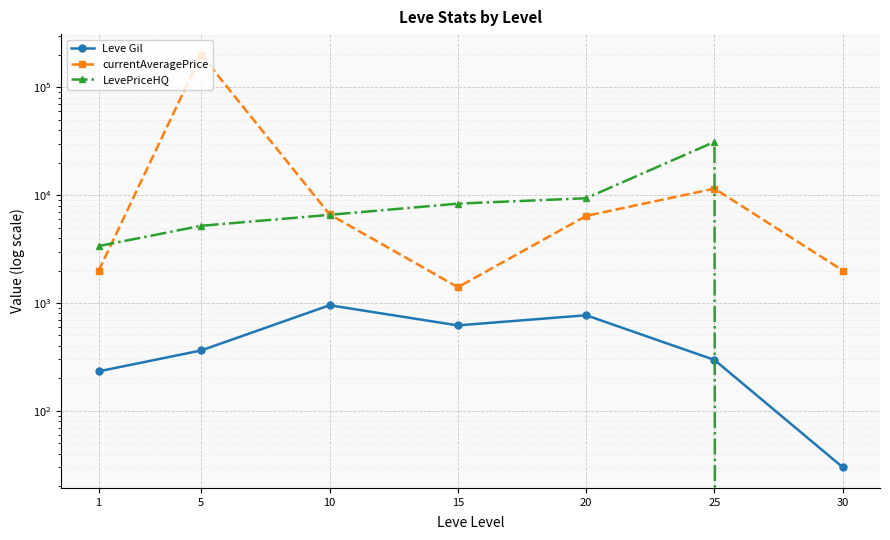

How many values in the currentAveragePrice series are below 6414?

3